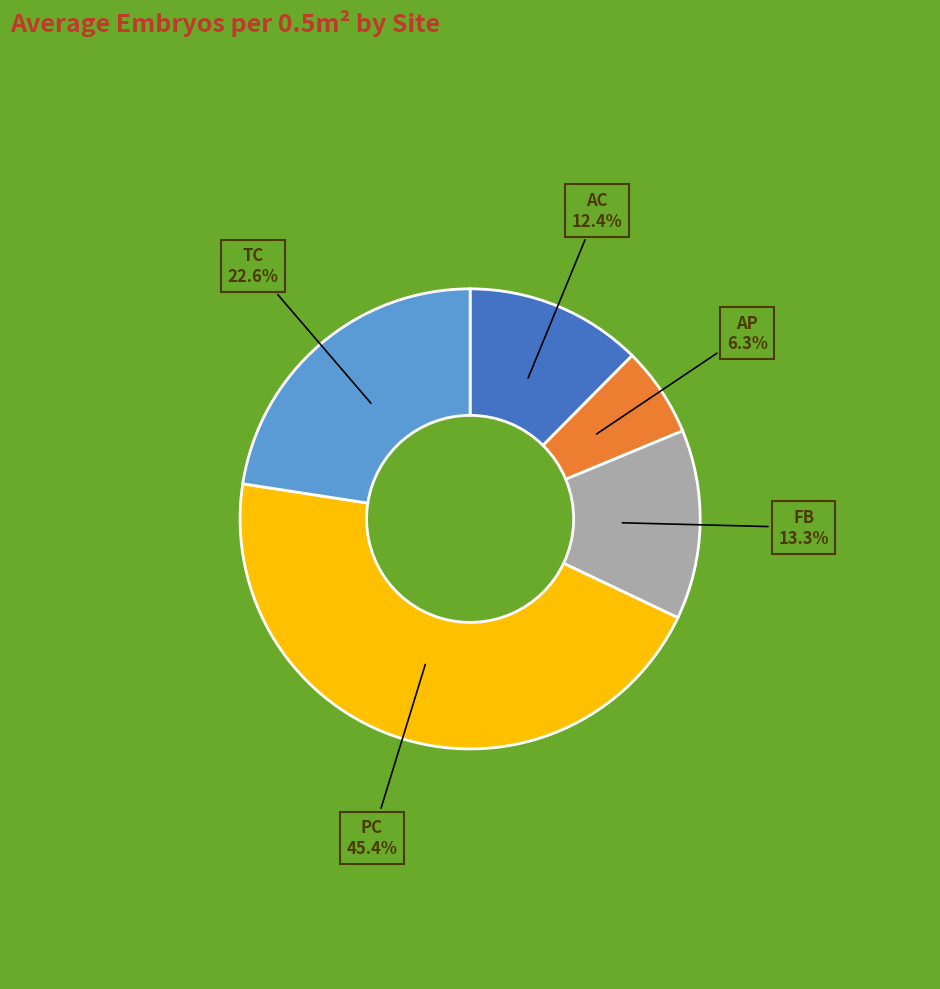

The AC slice represents 12% of the pie. True or false?

True